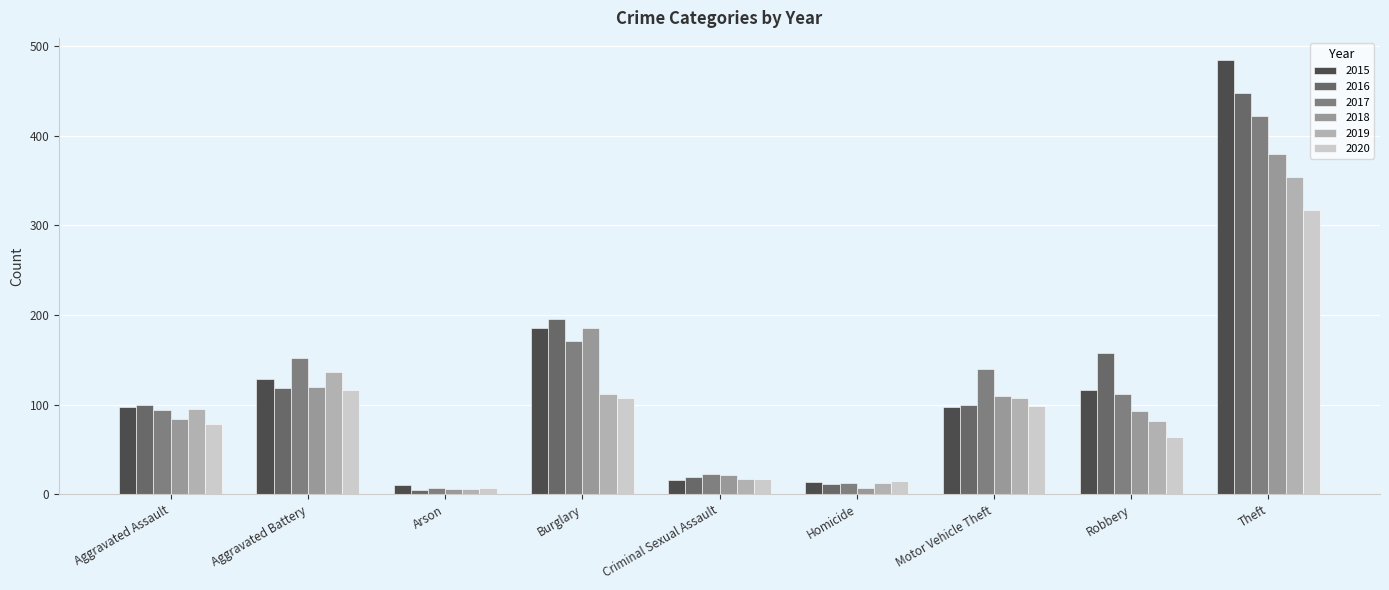

How many values in the 2017 series are below 112?

4